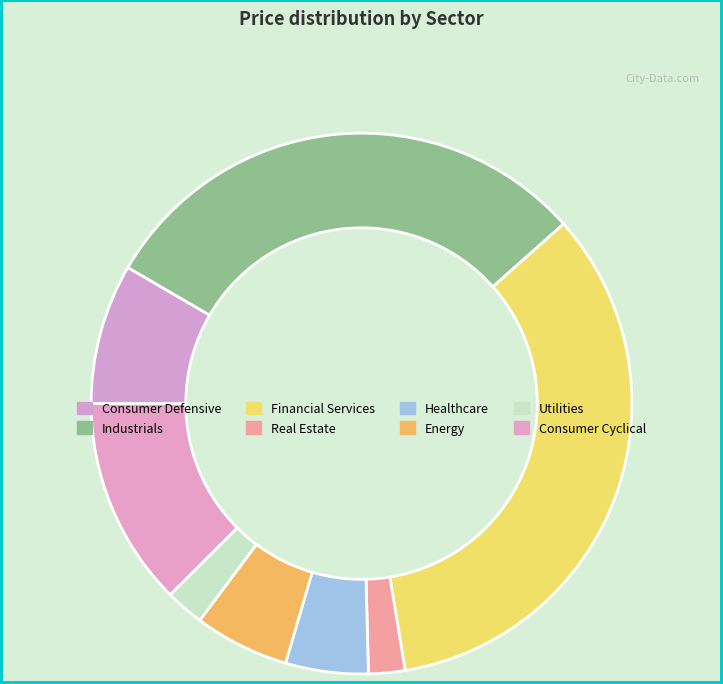

How many segments does this pie chart have?

8